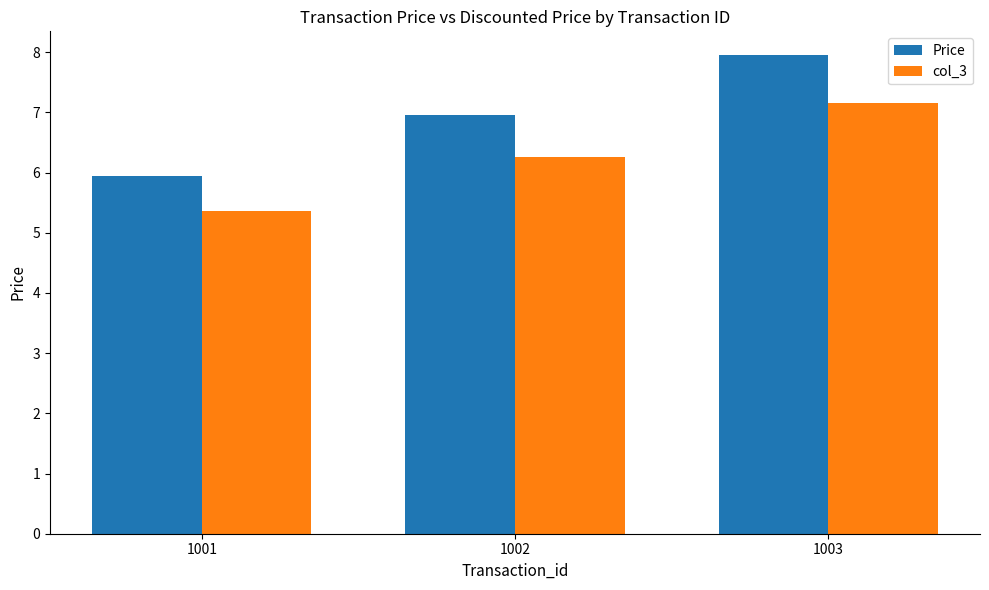

Is it true that Price equals 7.0 at 1002?

True